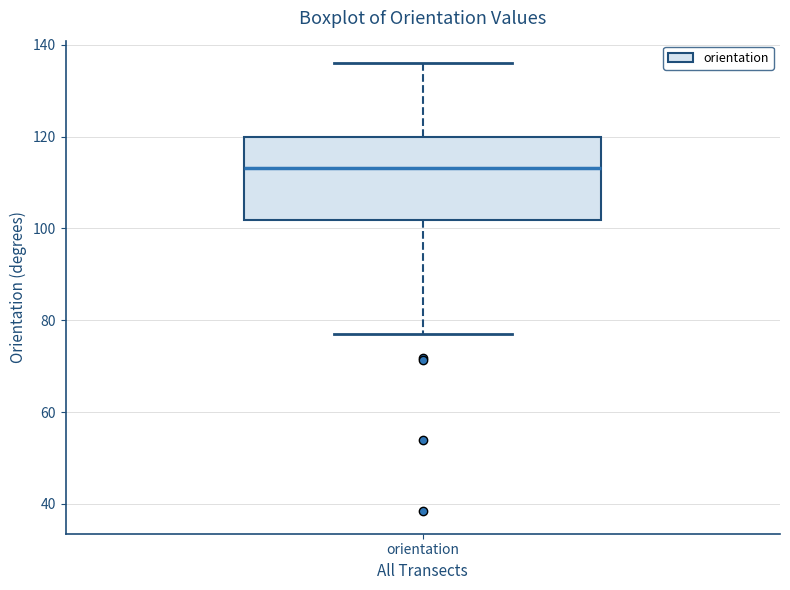

Where does the median line of the box for orientation sit on the y-axis? The values are not printed on the chart, so give them approximately, as read against the axis.

114